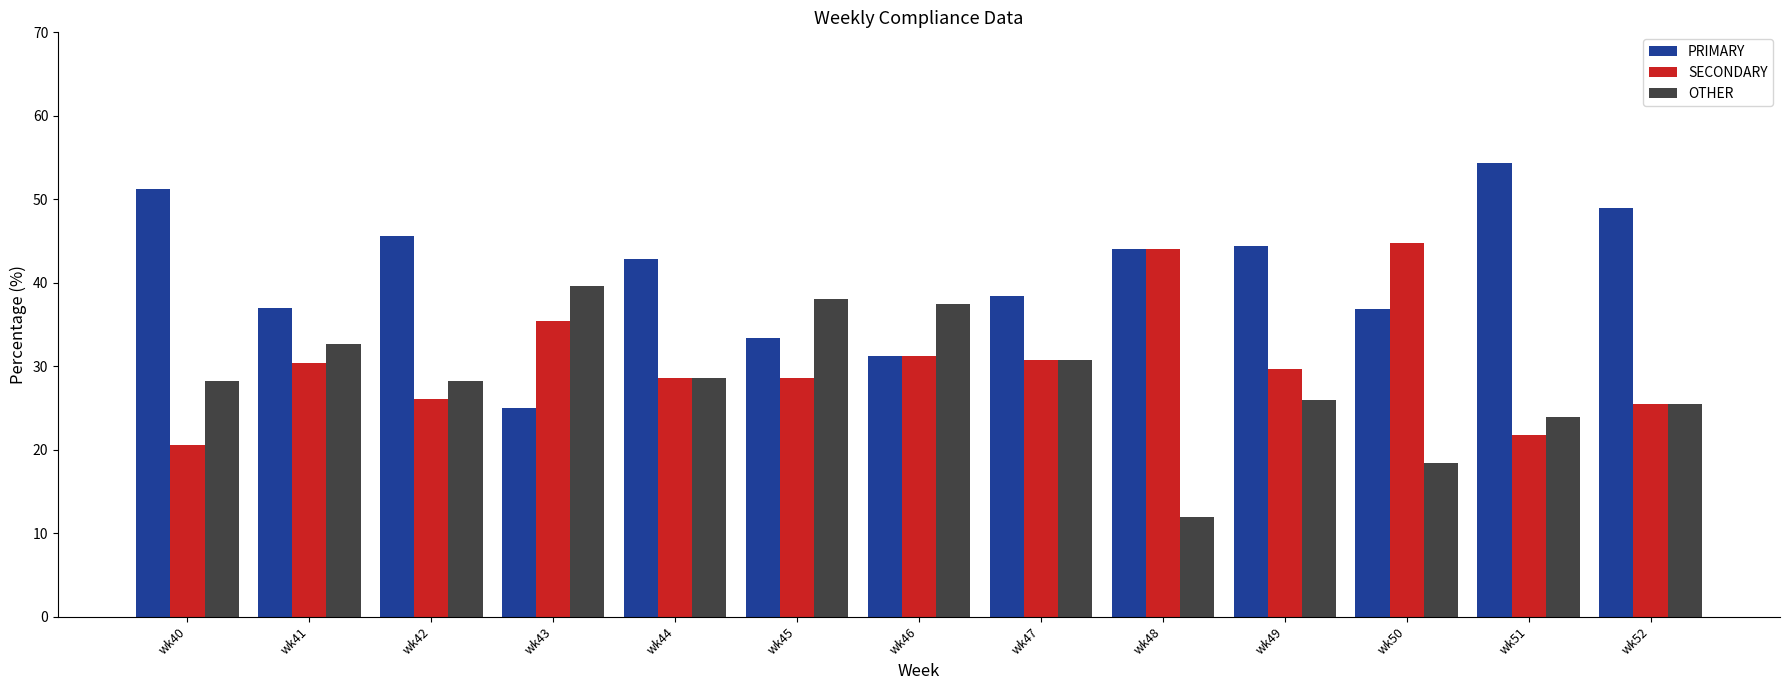

Which category has the highest value in the OTHER series?

wk43